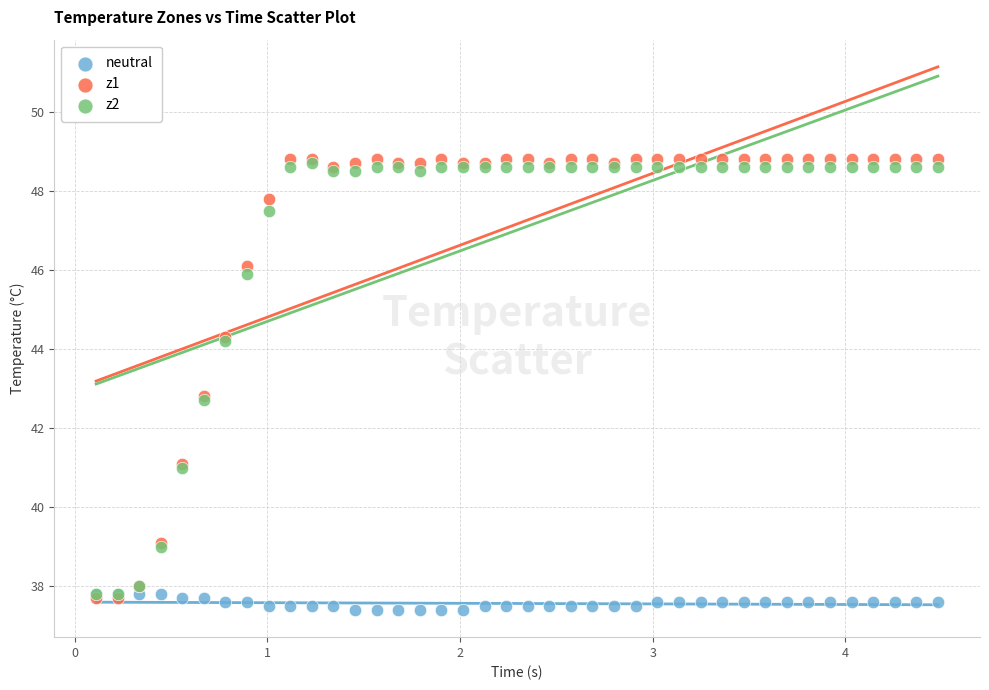

Which series has the widest spread of Y values?

z1